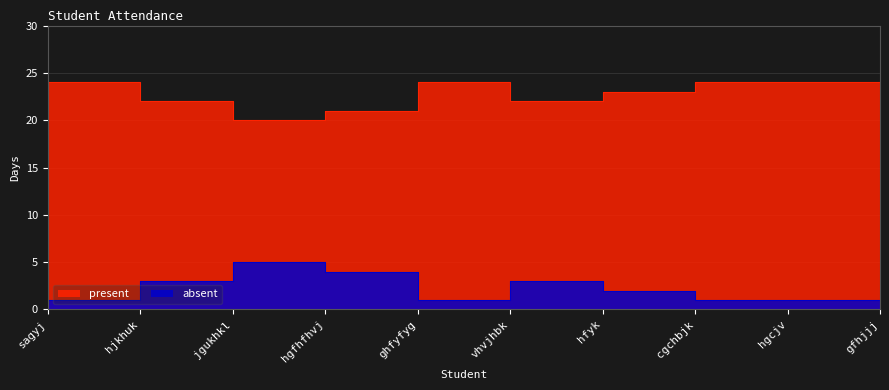

Rank the series at cgchbjk from lowest to highest value.

absent, present